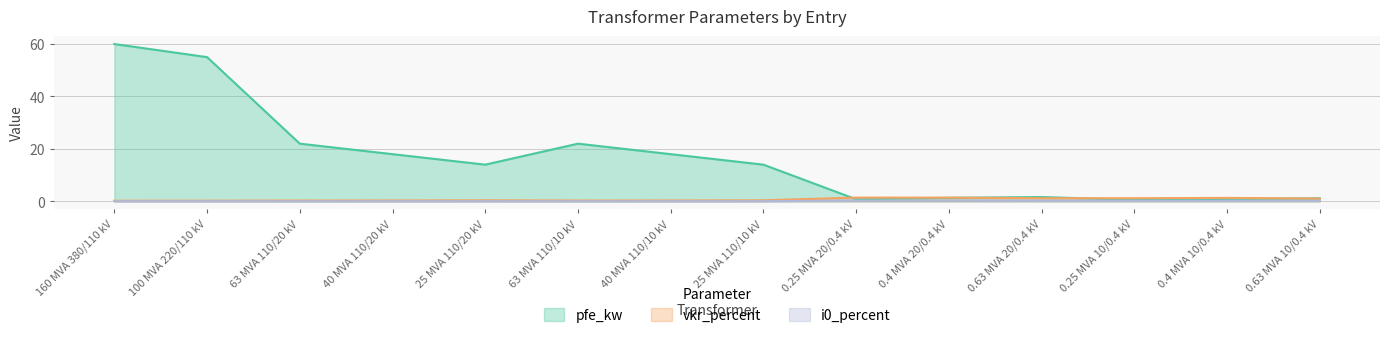

What is the difference between the maximum and minimum values in the pfe_kw series?

59.4